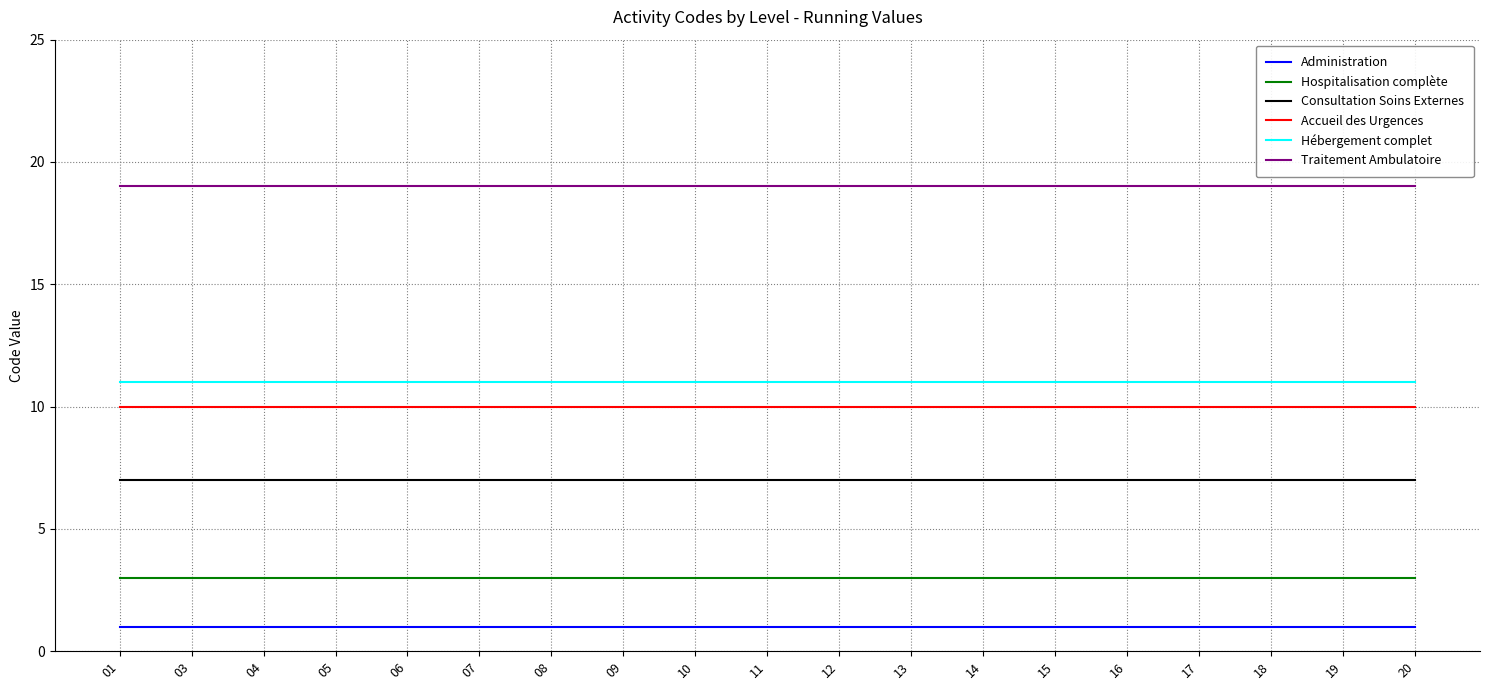

How many lines are shown in the chart?

6